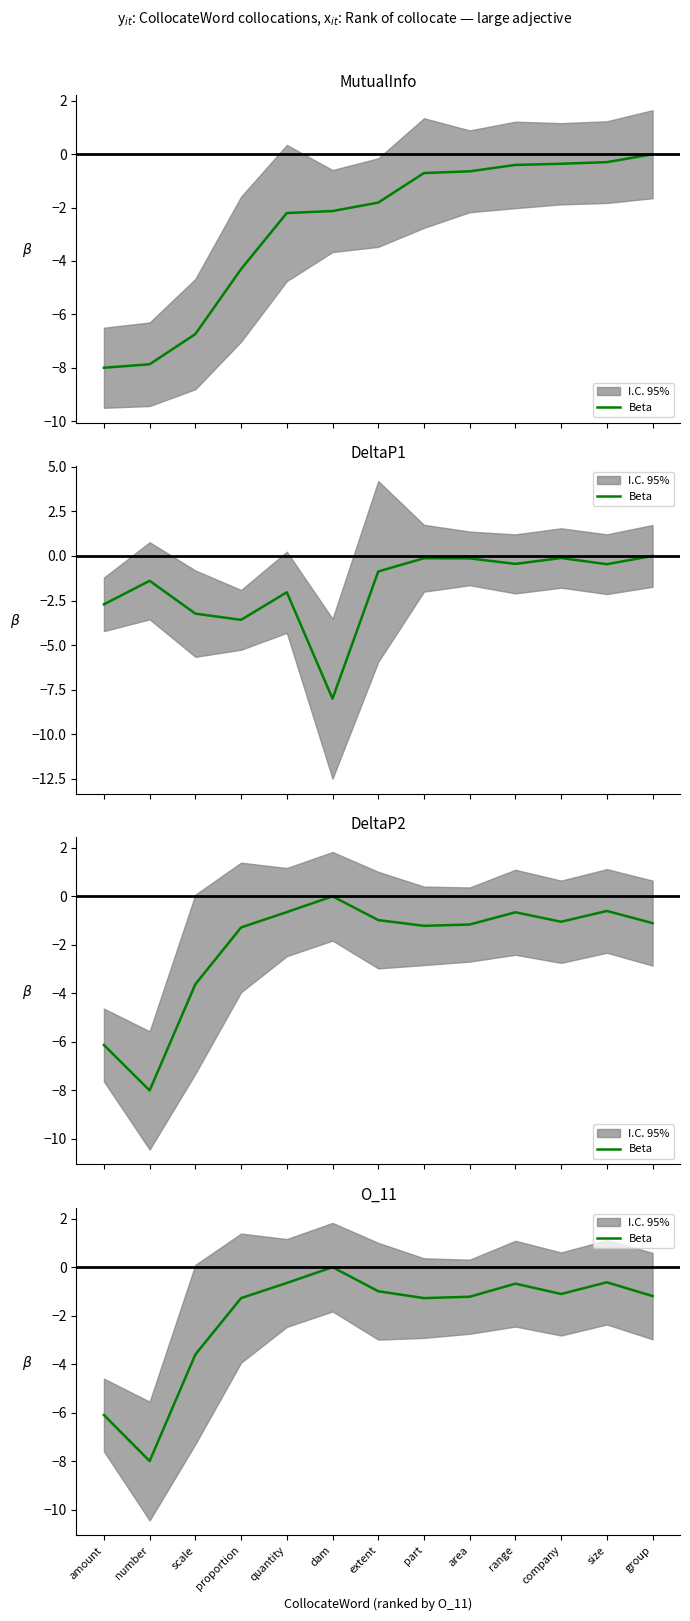

What is the minimum value shown in the chart?

-8.0